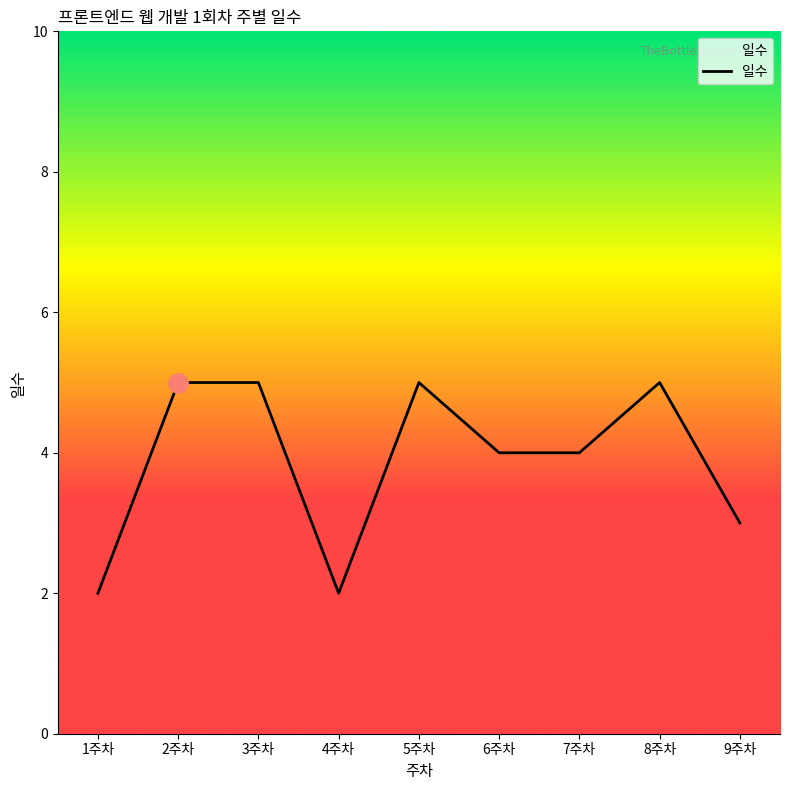

Reading left to right, what are all the values shown in this chart?

2	5	5	2	5	4	4	5	3